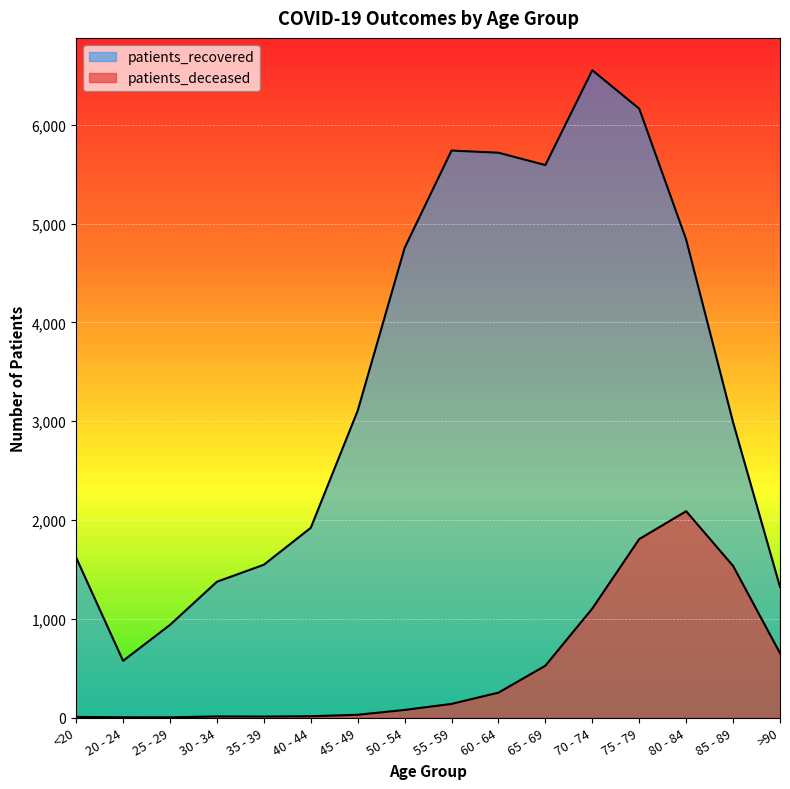

What position from the right is 40 - 44?

11